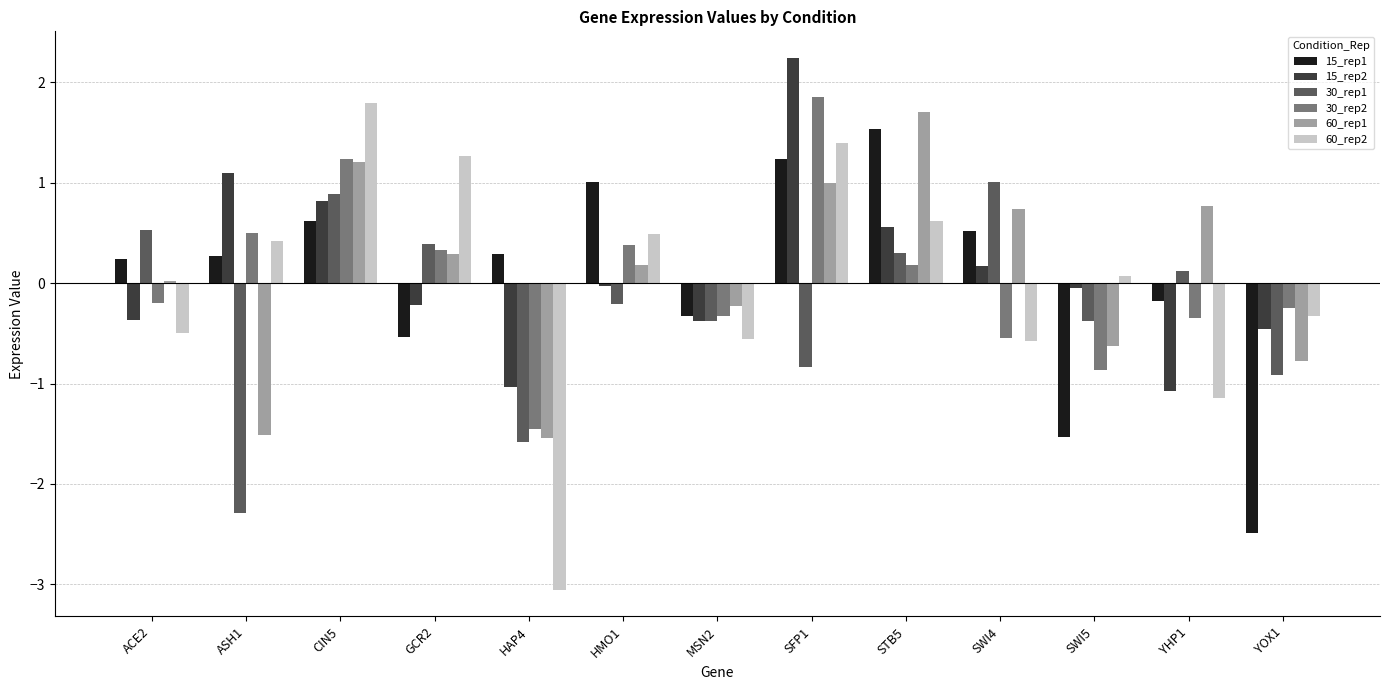

What is the label of the 4th bar from the right?

SWI4